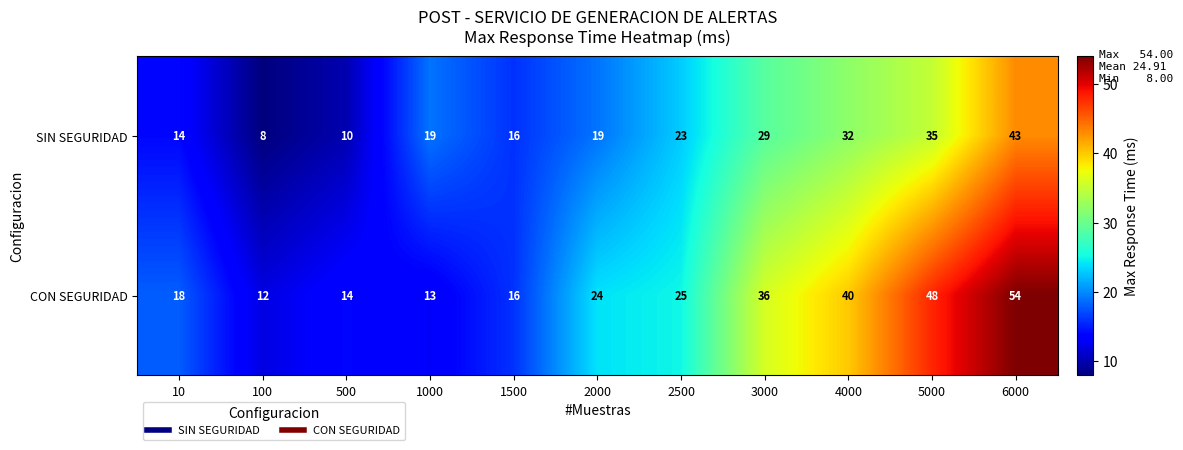

How many categories are shown in the chart?

11